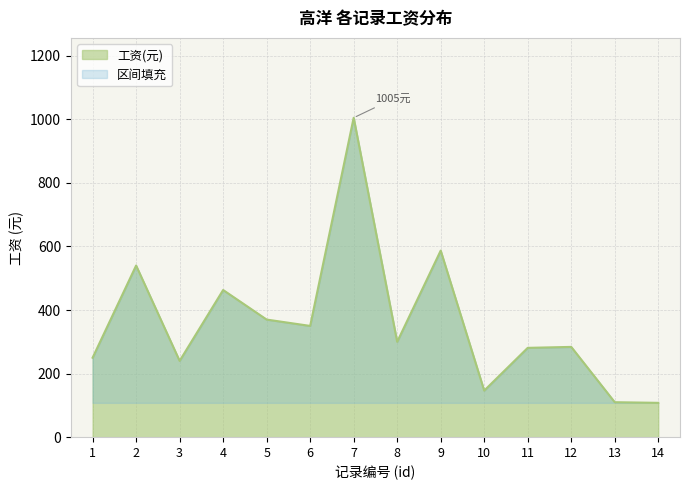

The value at 5 is 370.0. True or false?

True